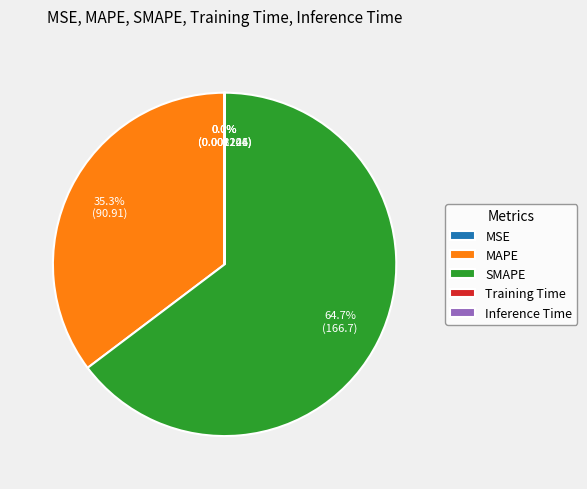

What percentage do MAPE and SMAPE together represent?

100.0%